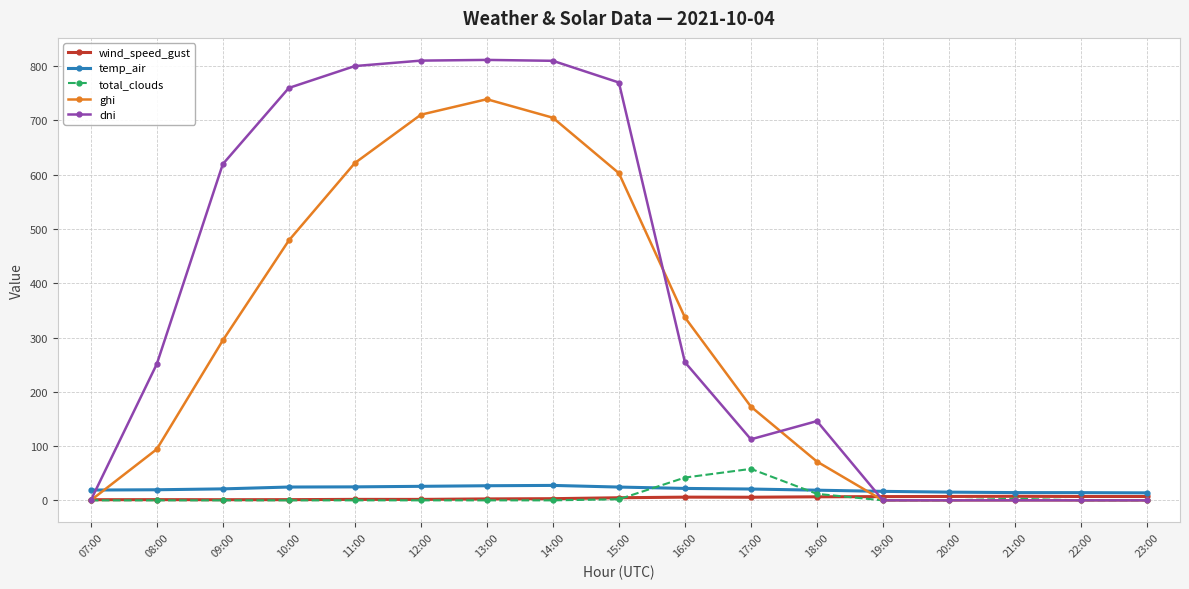

True or false: wind_speed_gust has more than 1 interior local peaks.

True